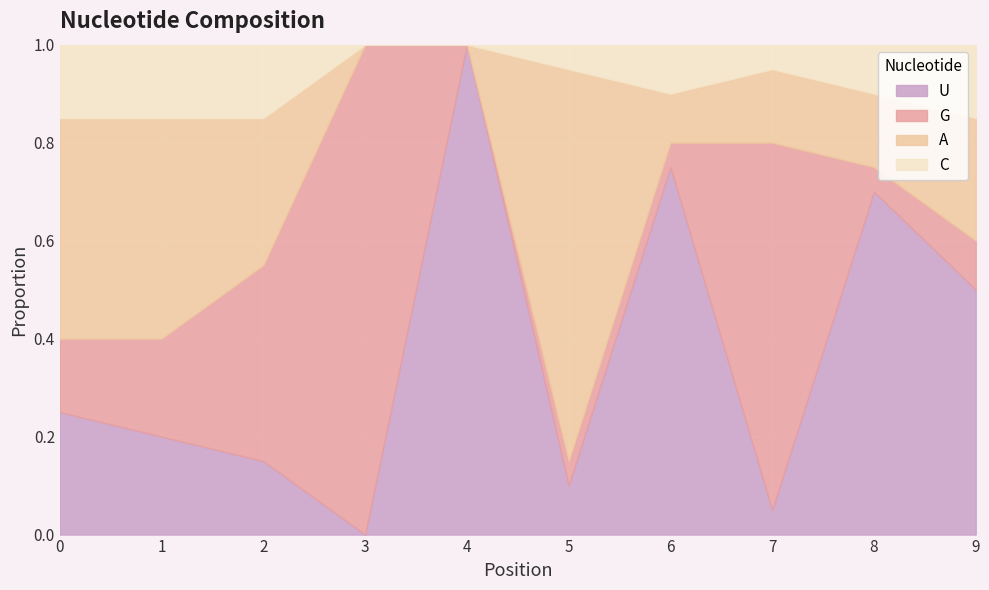

What are all the series names shown in the legend?

U, G, A, C